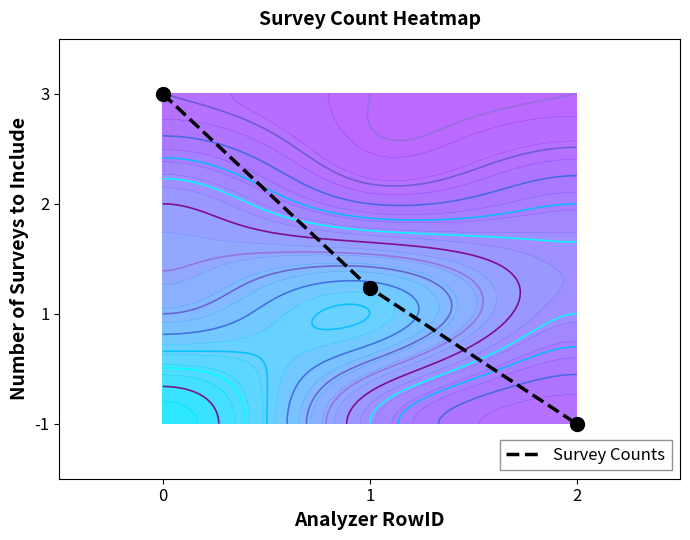

True or false: the data shows -1.3 at 2.

False